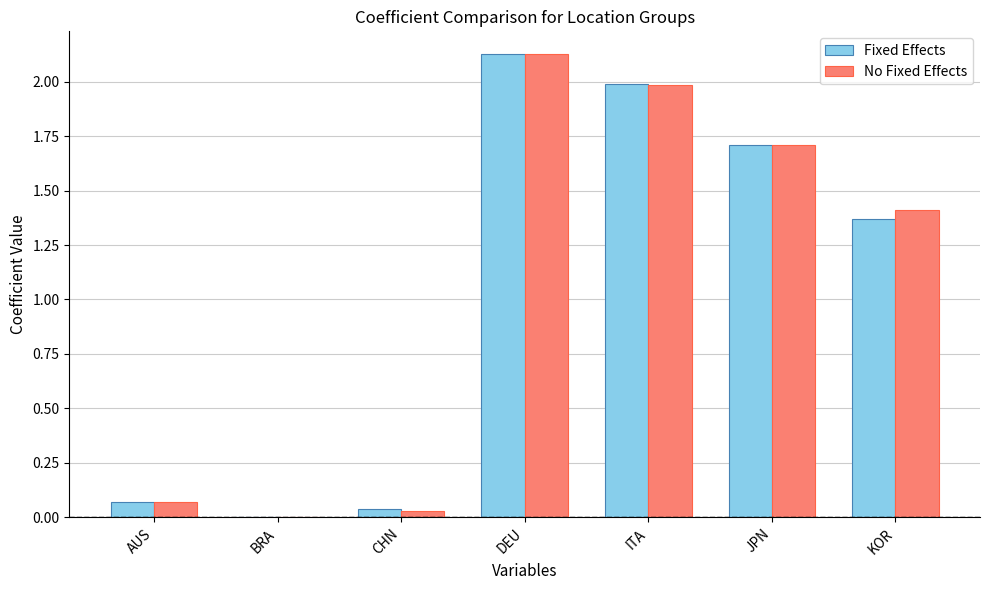

At which category does the chart reach its peak across all series?

DEU